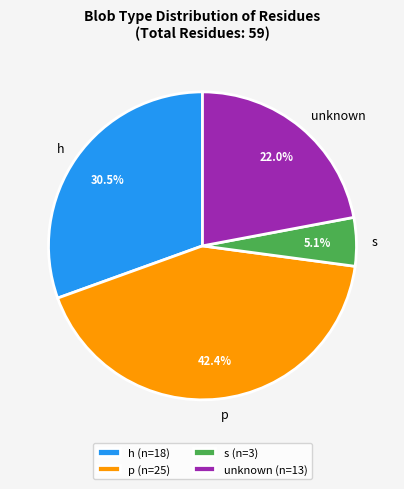

Does s account for over 50% of the chart?

No